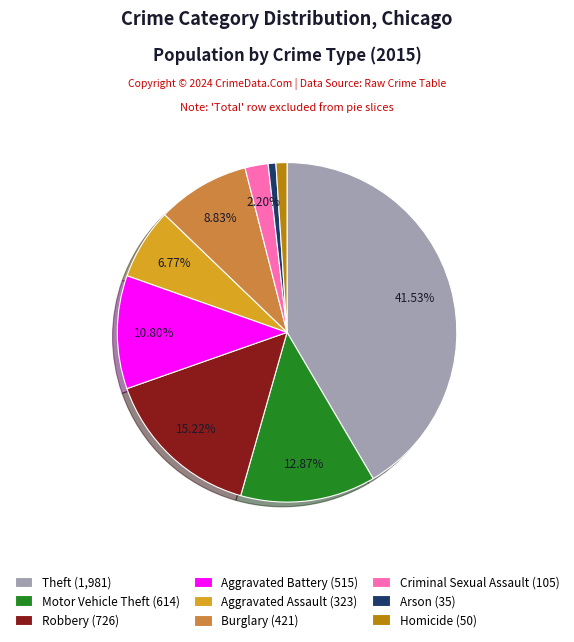

How many slices are in this pie chart?

9